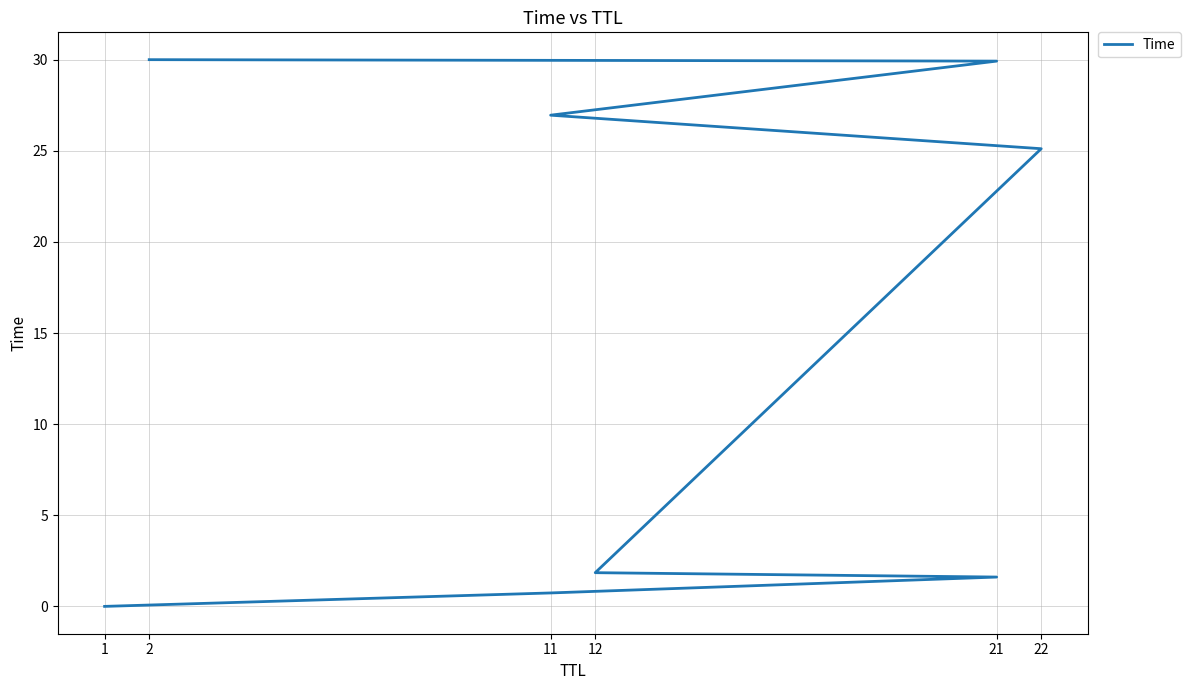

True or false: the data shows 0.0 at 1.

True